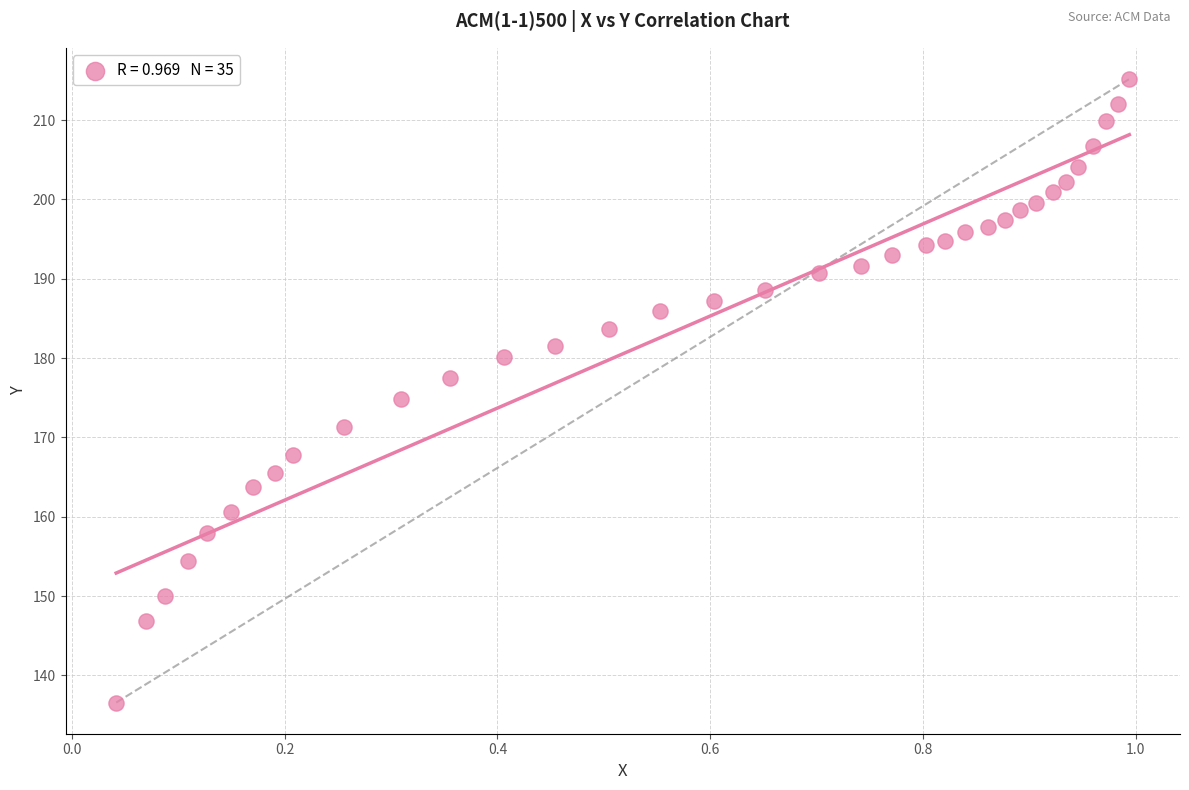

What is the range of X values (max minus min)?

1.0